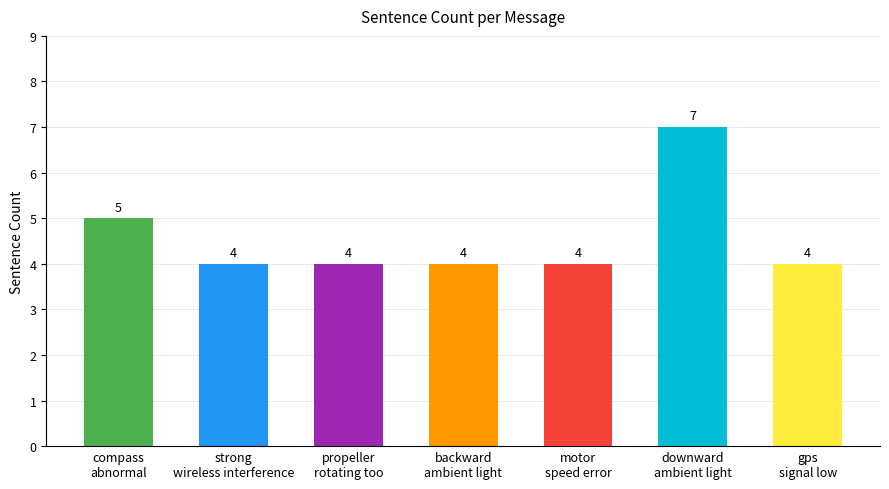

What is the sum of the values at downward
ambient light and backward
ambient light?

11